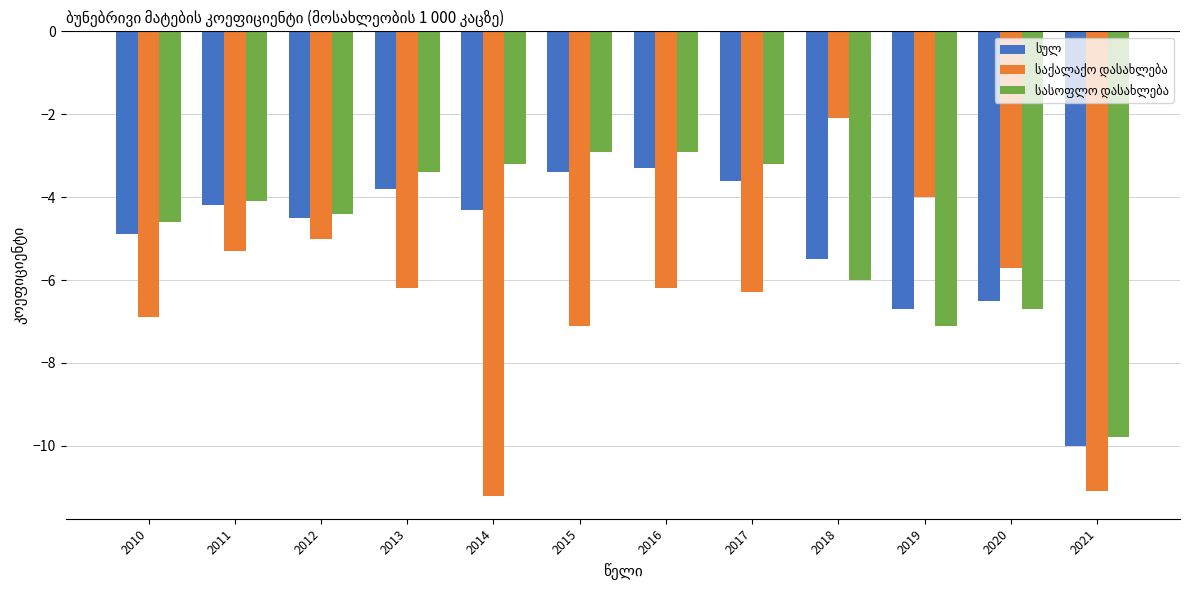

What is the total value across all series at 2011?

-13.6